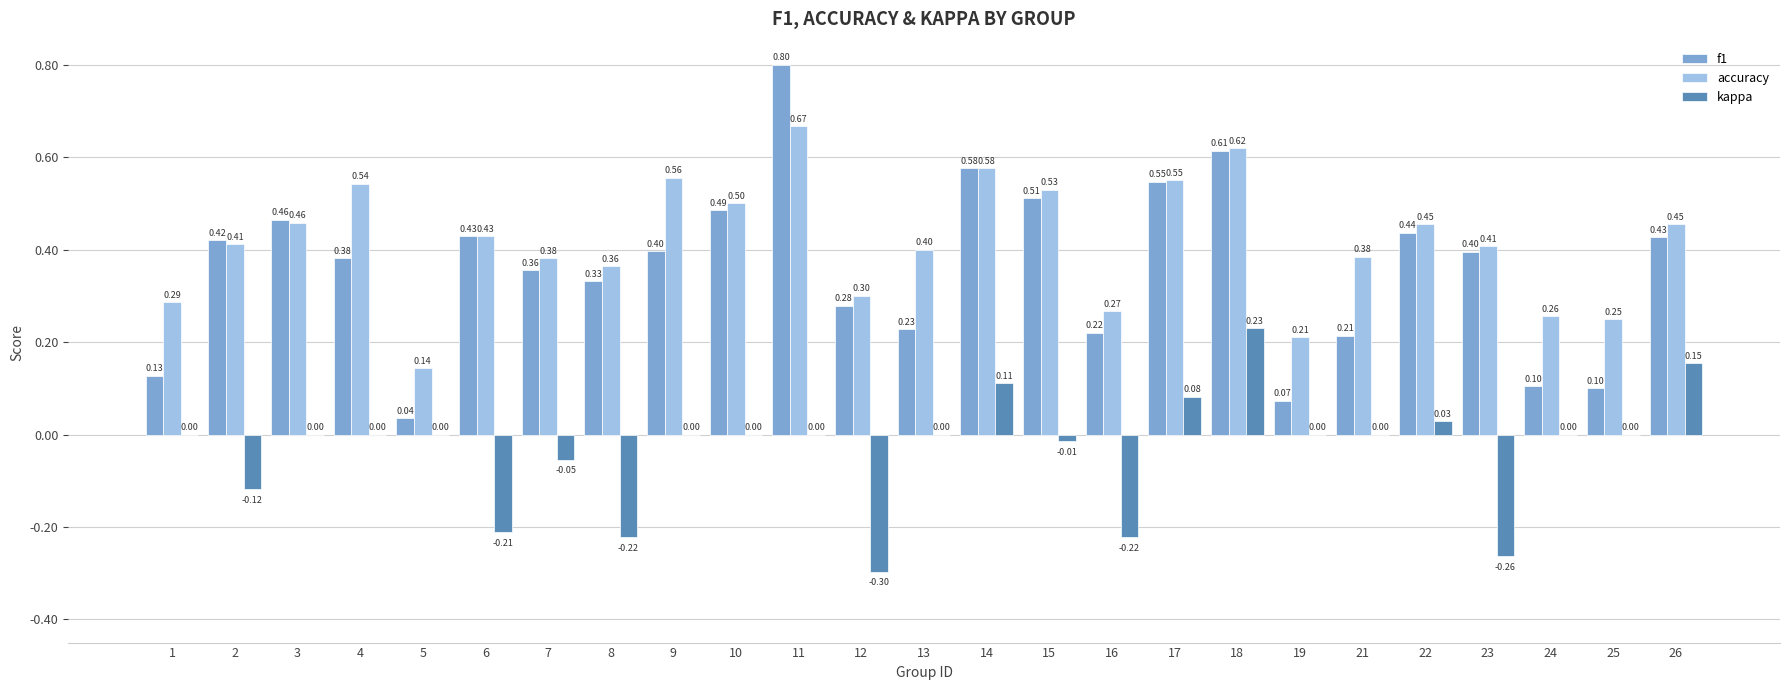

Count the number of categories in the chart.

25